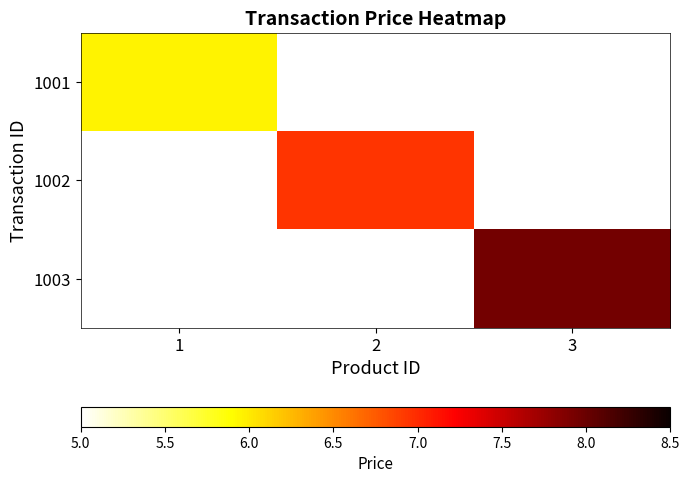

What is the greatest value displayed?

8.0